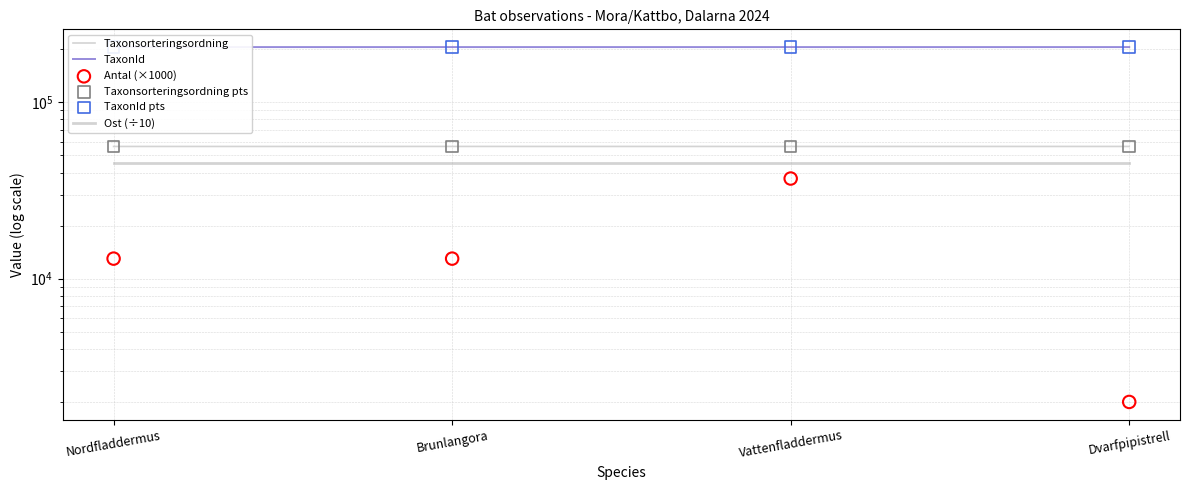

What are all the series names shown in the legend?

Taxonsorteringsordning, TaxonId, Ost (÷10), Antal (×1000), Taxonsorteringsordning pts, TaxonId pts